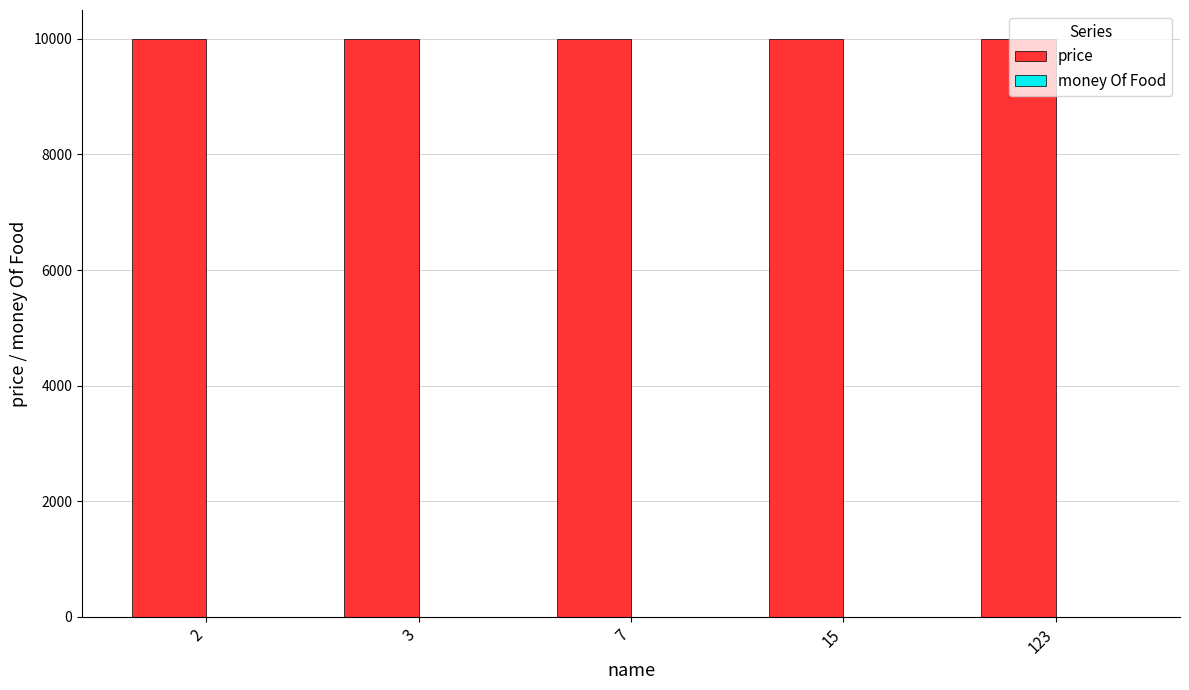

Which category has the highest value in the money Of Food series?

2